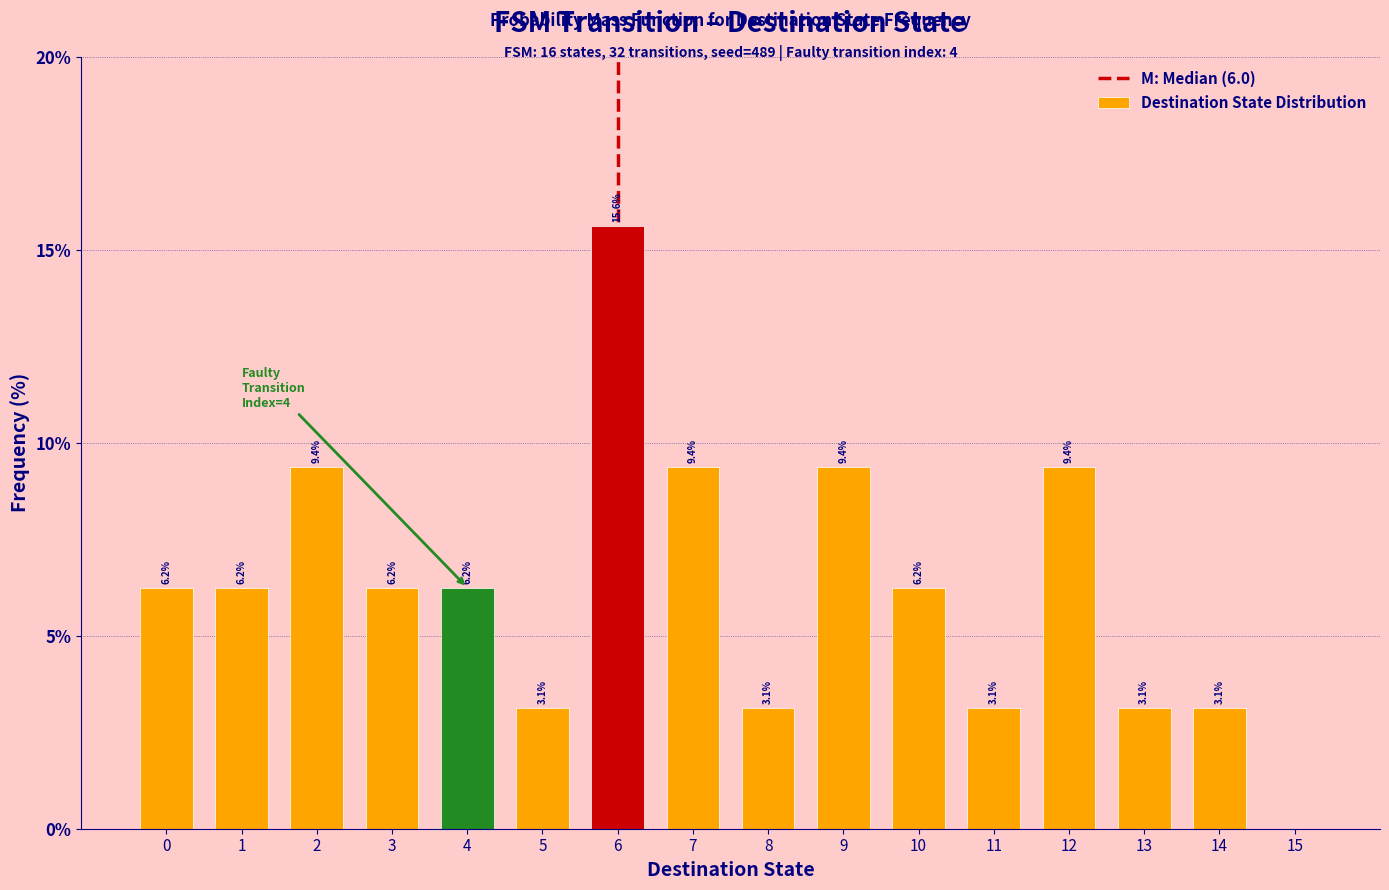

What is the ratio of the value at 0 to the value at 12?

0.7